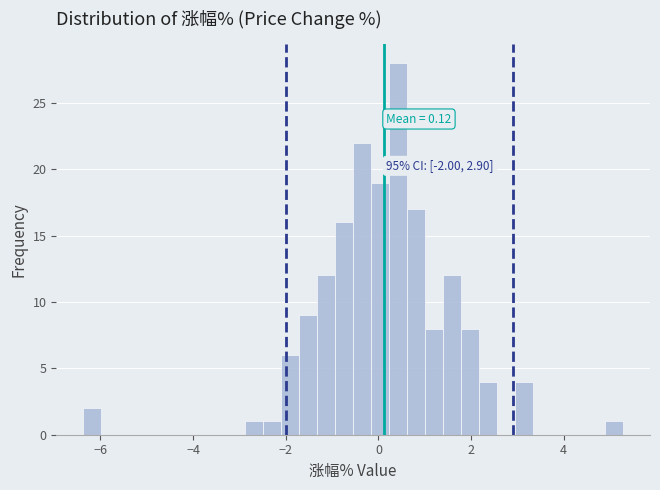

Around what value on the x-axis is the tallest bar? Give the approximate position of its centre, as read against the axis.

0.4